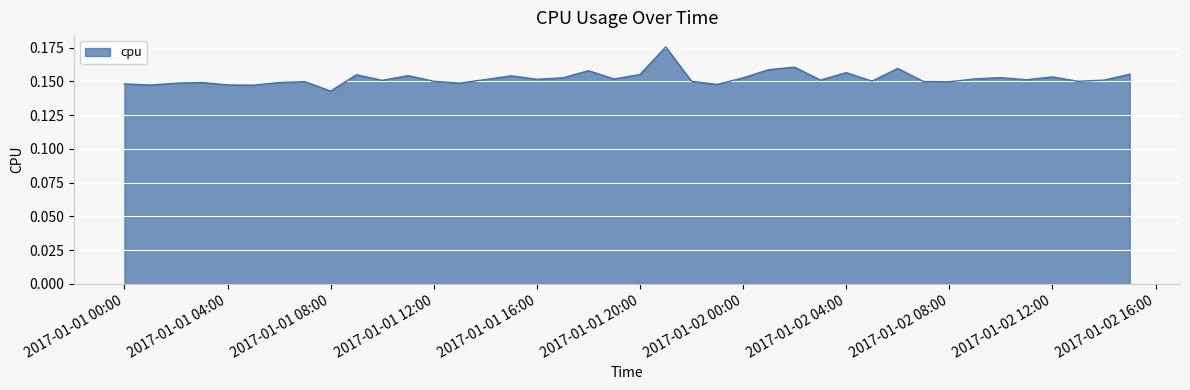

Which category has the lowest value across all series?

2017-01-01 08:00